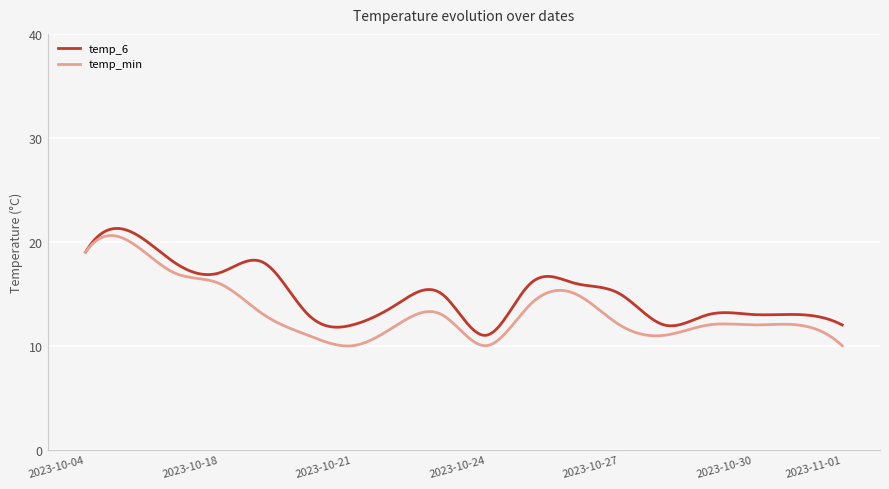

What is the highest value of the temp_6 series?

21.3